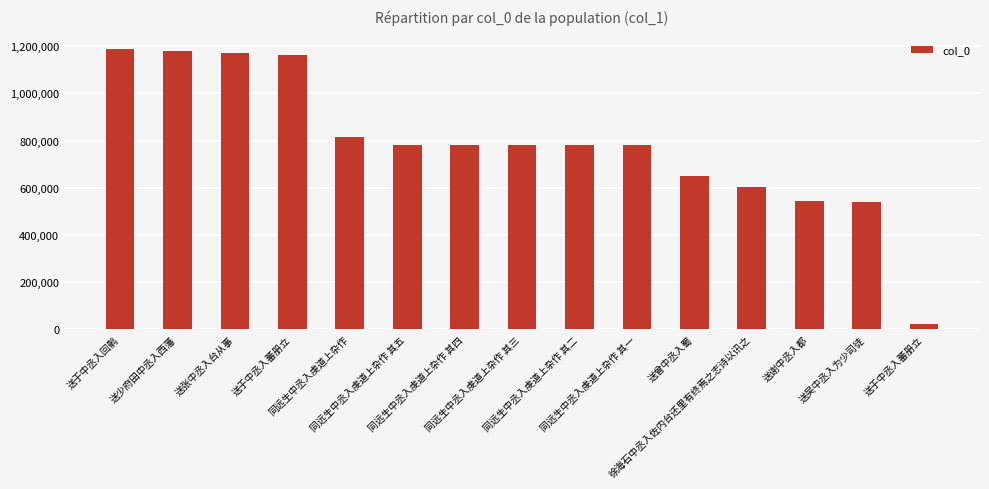

Reading right to left, extract all data points from this chart.

22510	538149	544879	604940	651008	781352	781353	781354	781355	781356	815755	1161474	1172436	1181984	1186830